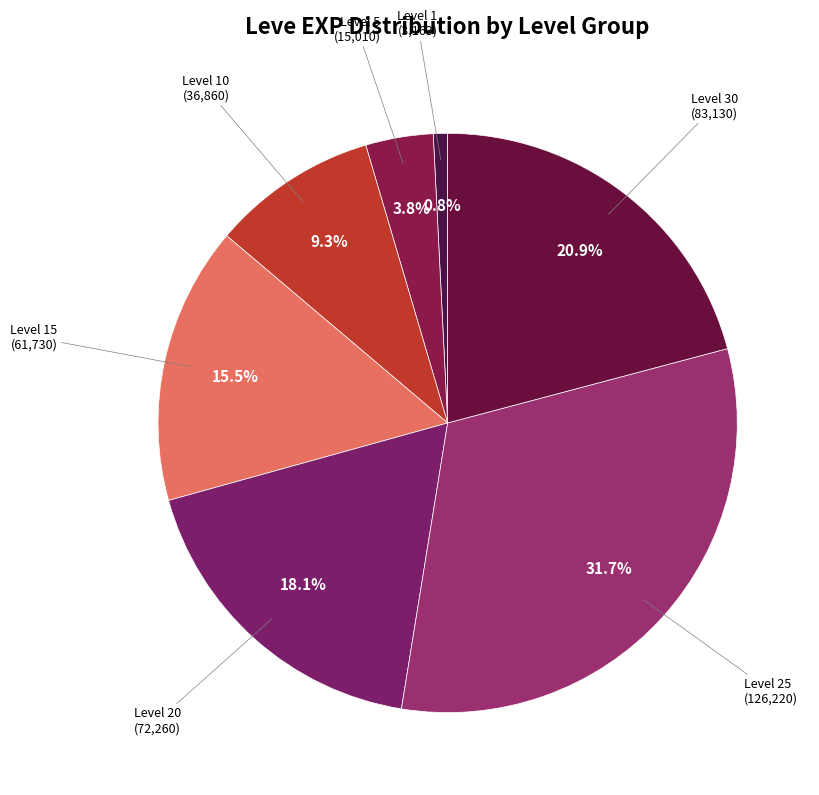

How many slices are in this pie chart?

7